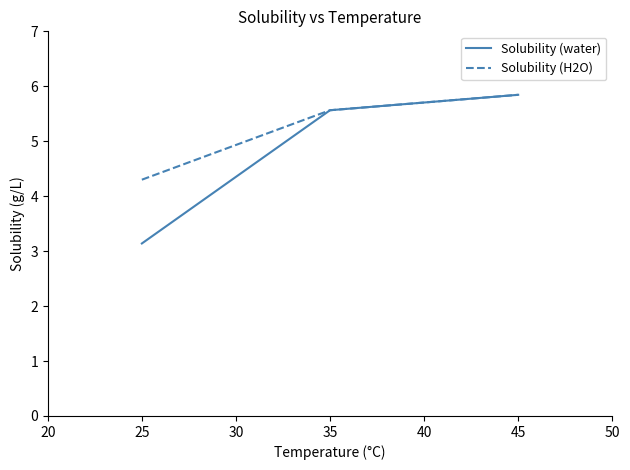

Does the chart have visible grid lines?

No